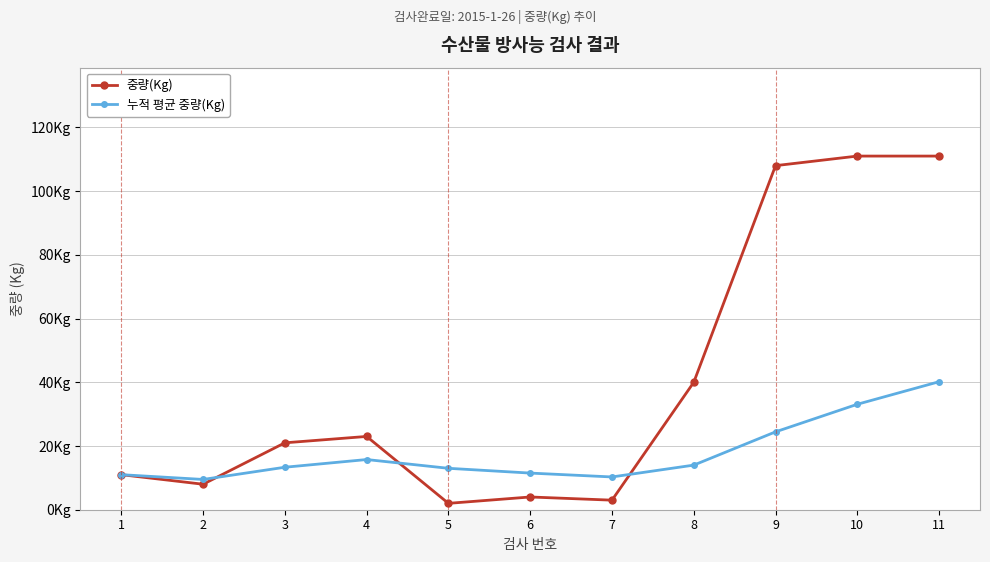

At which category is the sum across all series the highest?

11